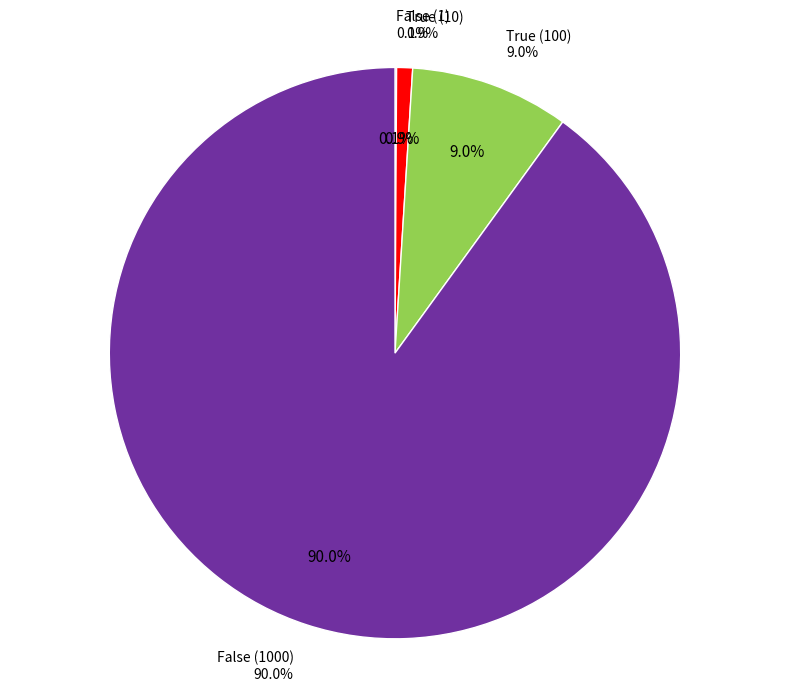

What portion of the pie excludes False (1)?

99.9%